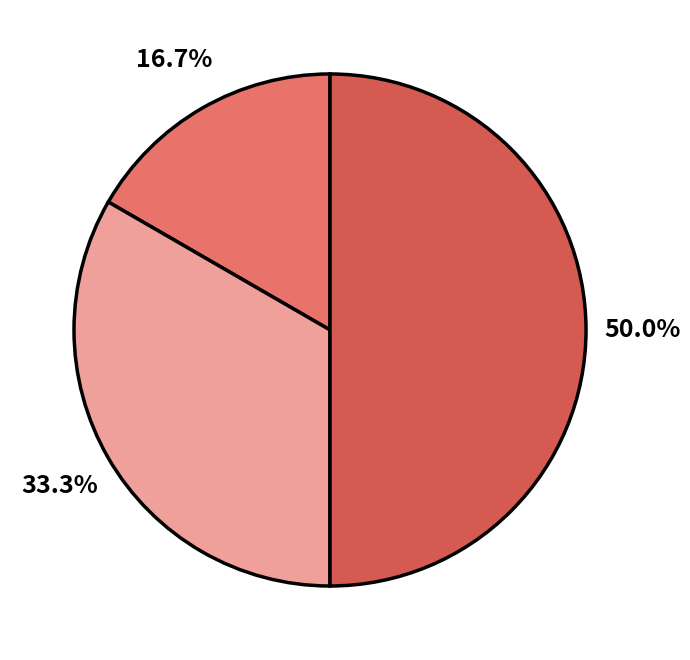

How many slices are in this pie chart?

3